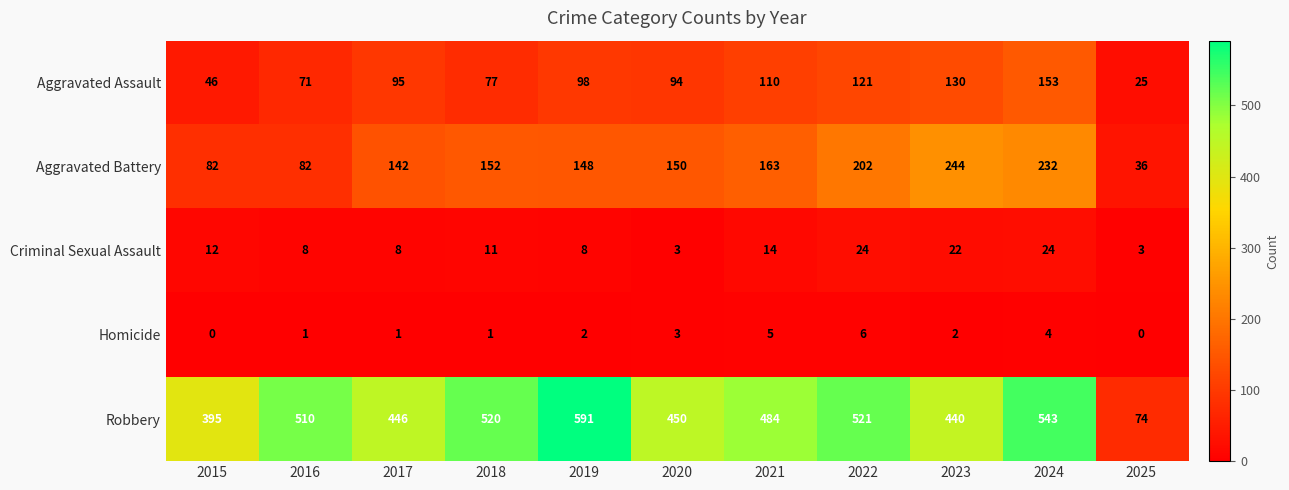

True or false: Homicide has a value of 1 at 2018.

True